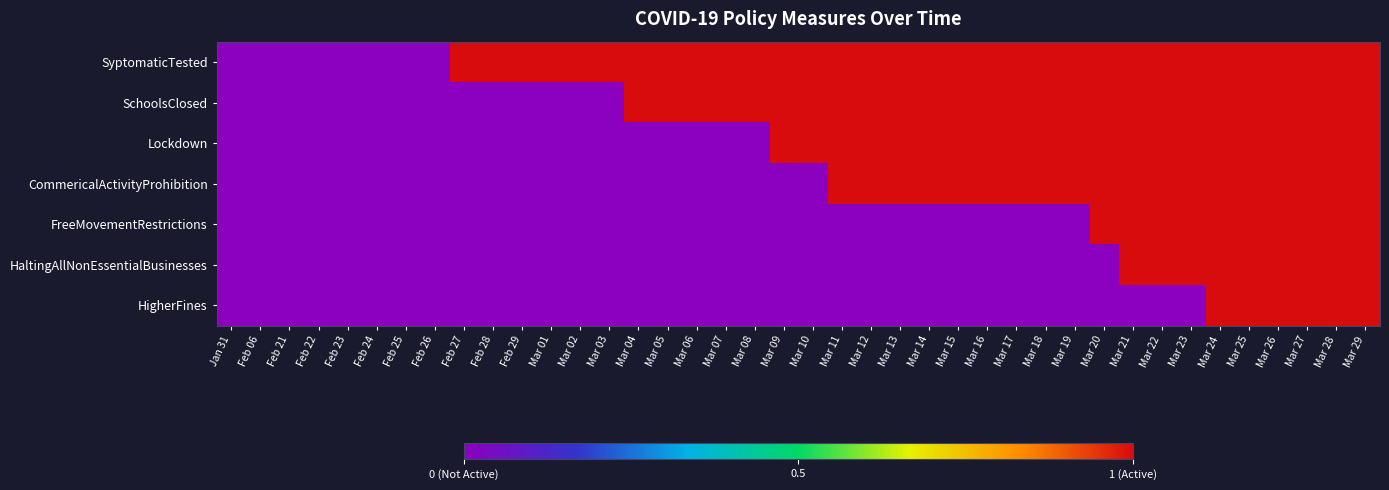

Which has a higher value, Jan 31 or Mar 08?

Mar 08